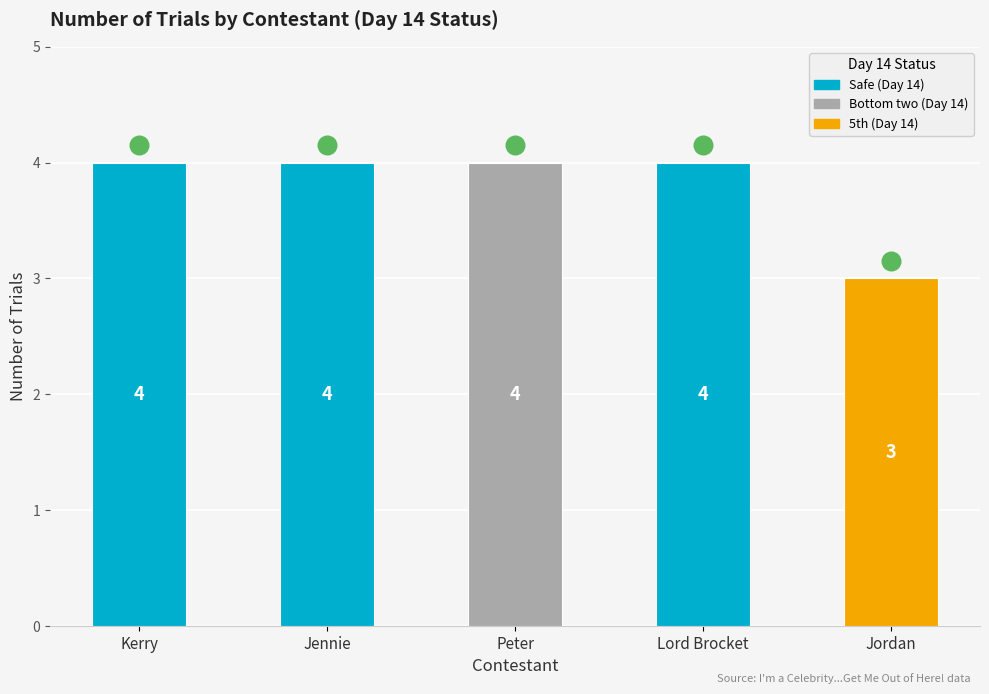

Approximately how many times larger is the value at Kerry compared to Jordan?

1.3